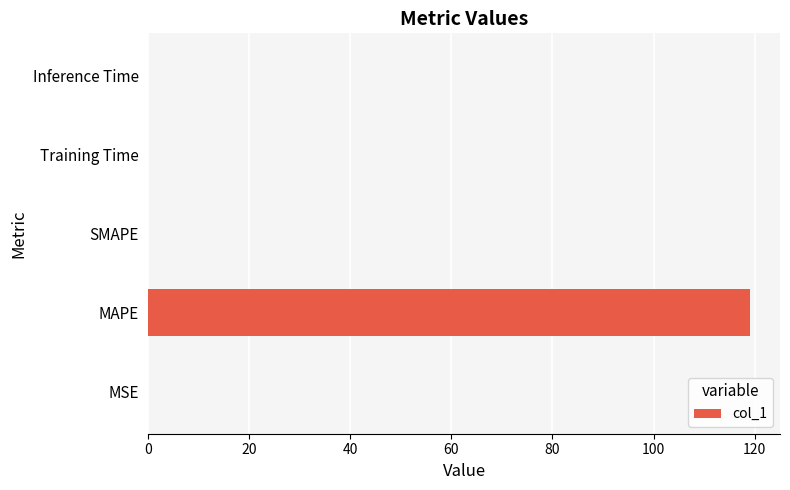

The value at MAPE is 119.1. True or false?

True